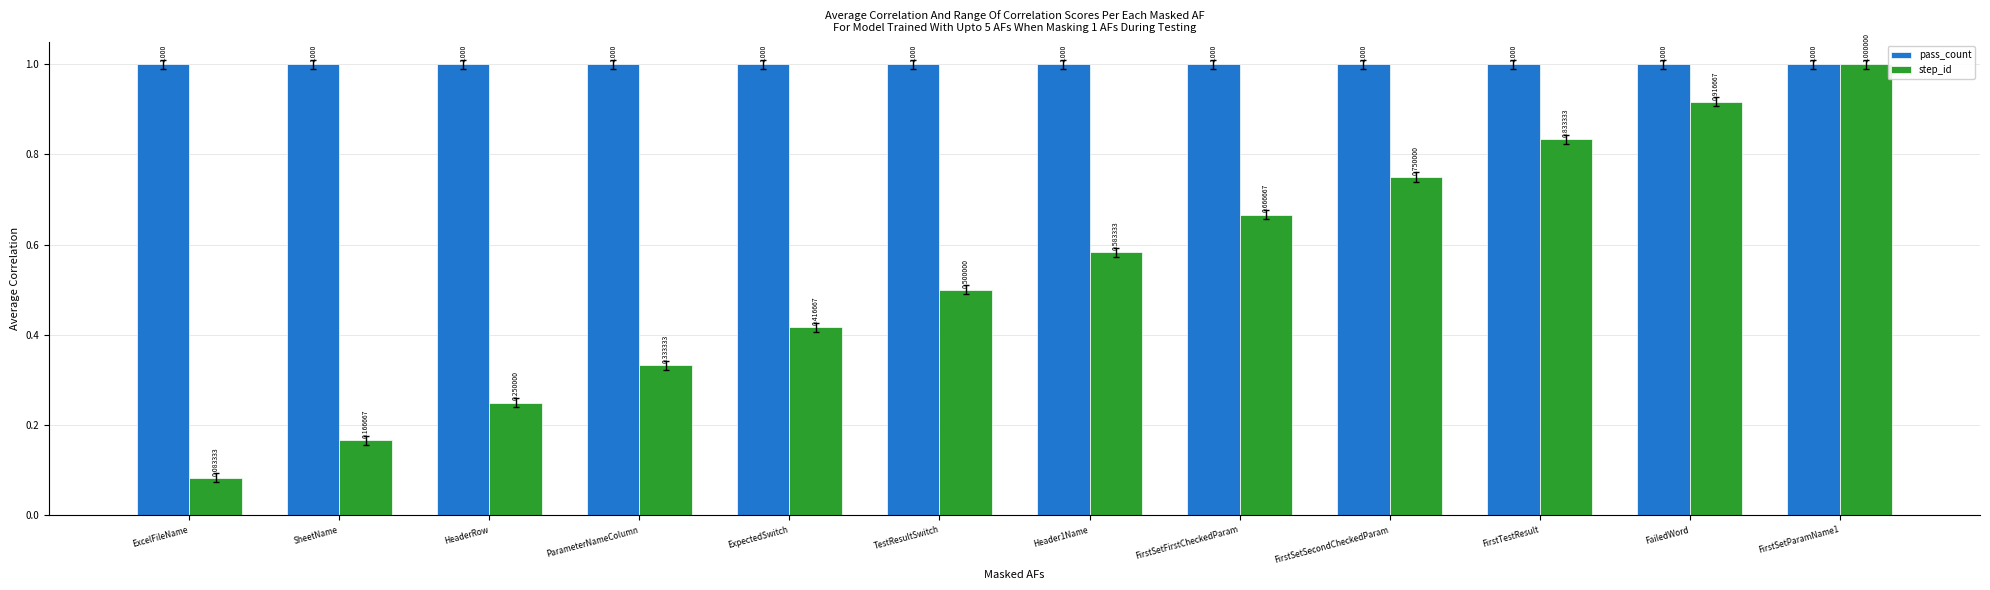

Does the chart contain stacked bars?

No